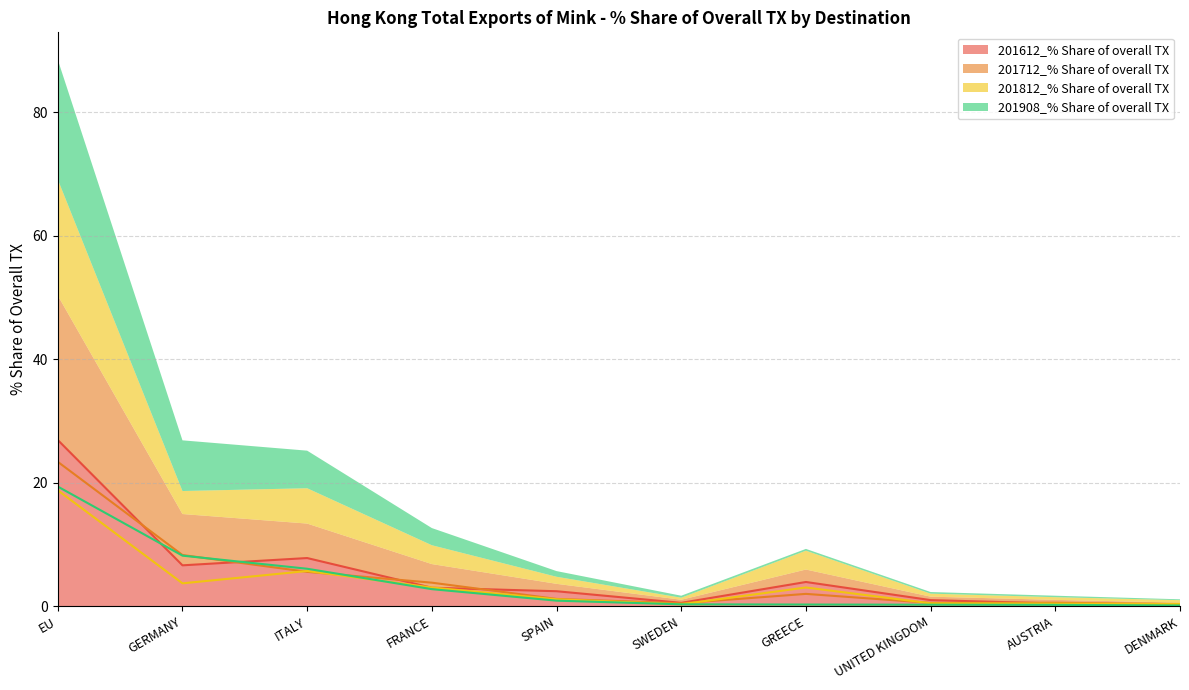

How many lines are shown in the chart?

4